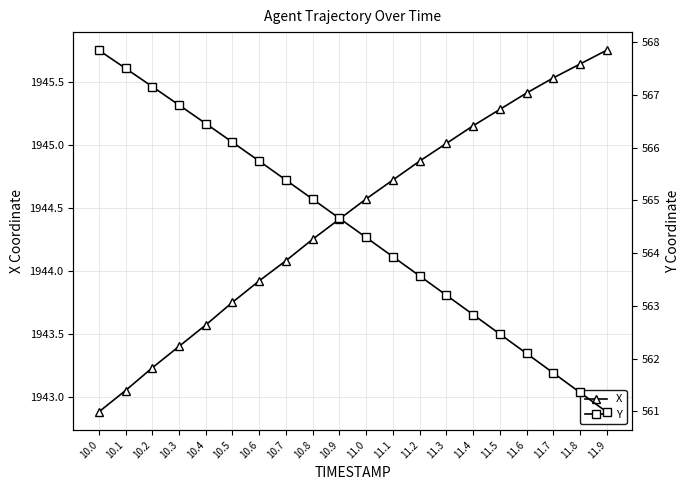

What is the label of the 1st point from the left?

10.0